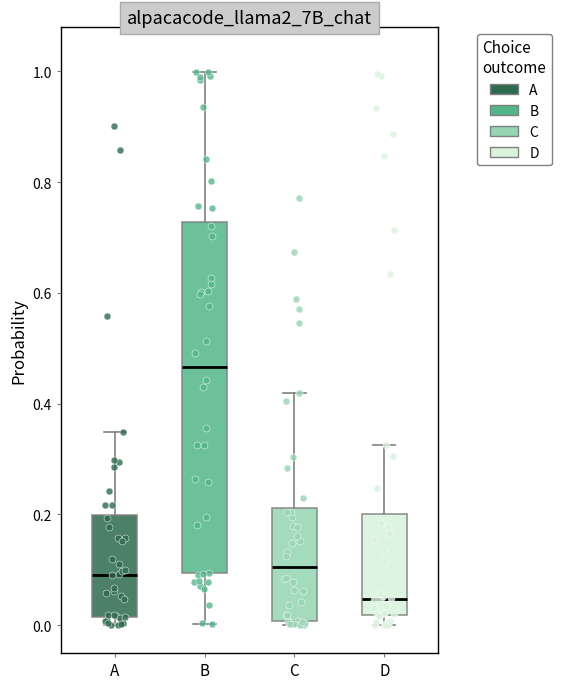

Reading left to right, transcribe this box plot: for each box, give where its median line is, the range the box spans, and where its two whiskers end, as read against the y-axis. The values are not printed on the chart, so give them approximately, as read against the axis.

A: median 0.10, box 0.02 to 0.20, whiskers 0.00 to 0.34
B: median 0.46, box 0.10 to 0.72, whiskers 0.00 to 1.00
C: median 0.10, box 0.00 to 0.22, whiskers 0.00 (just below the box's lower edge) to 0.42
D: median 0.04, box 0.02 to 0.20, whiskers 0.00 to 0.32